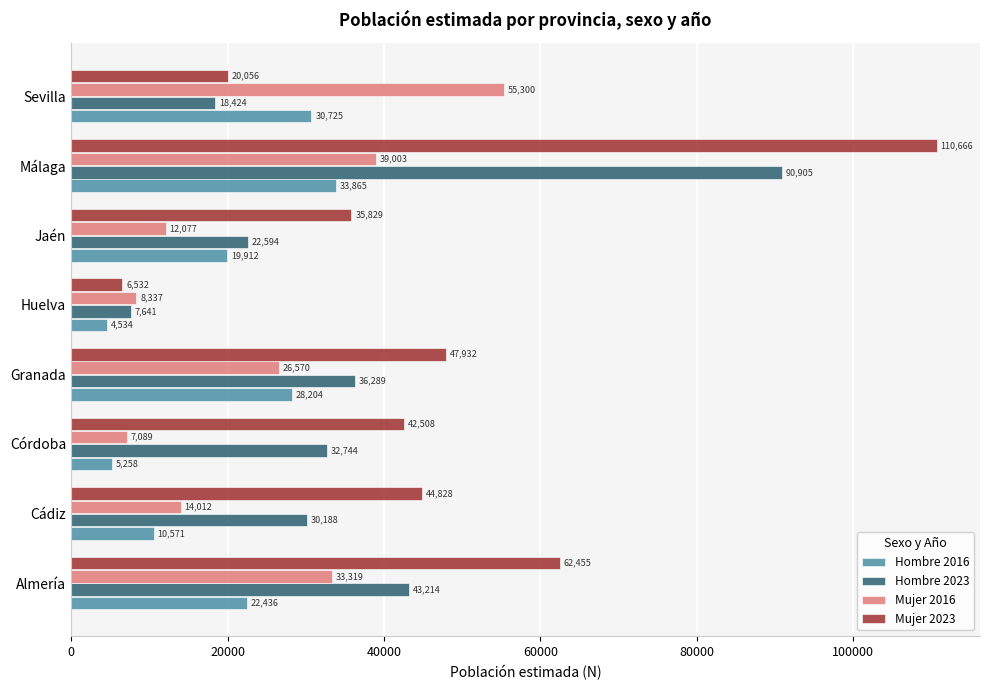

Which series has the widest spread of values?

Mujer 2023